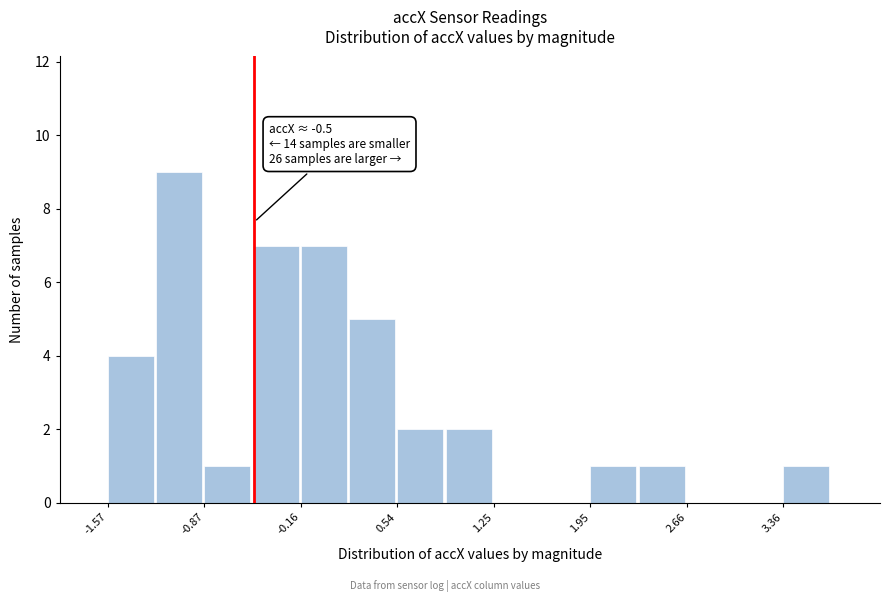

Around what value on the x-axis is the tallest bar? Give the approximate position of its centre, as read against the axis.

-1.1